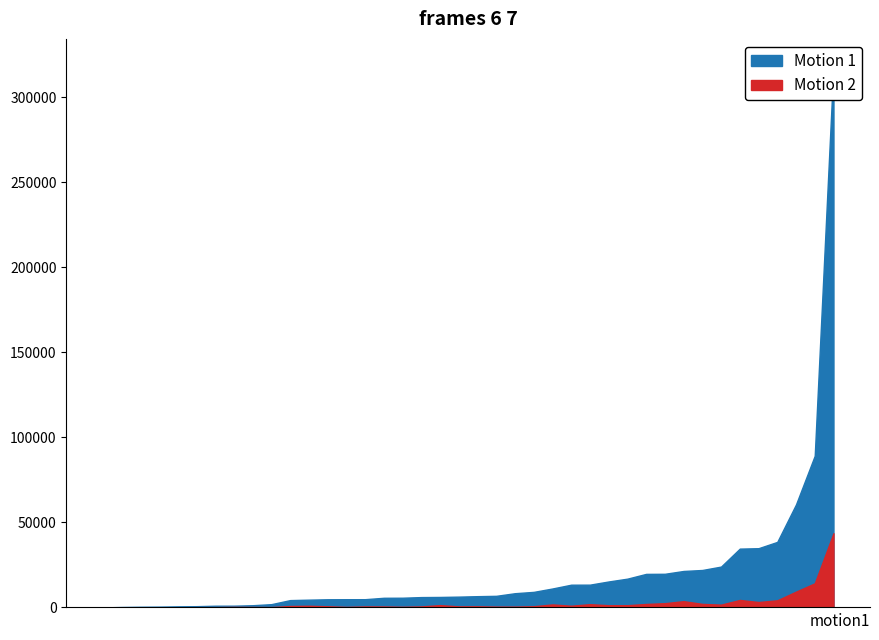

At which category is the sum across all series the highest?

27